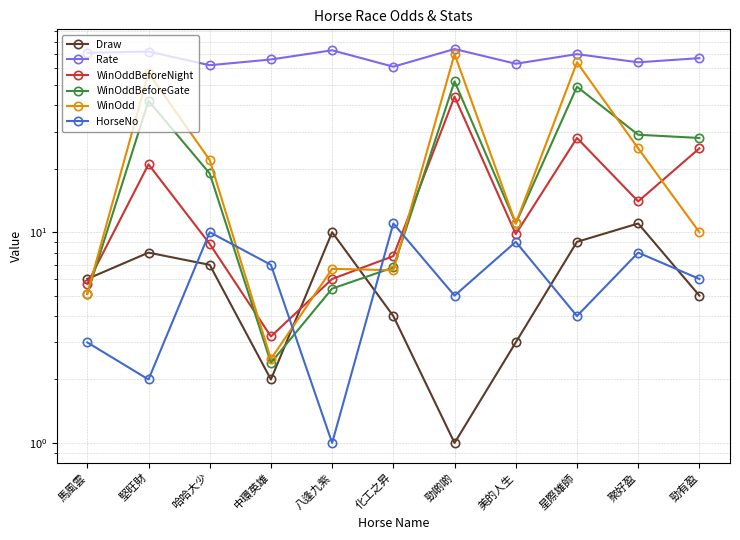

Which category has the lowest value in the WinOddBeforeGate series?

中環英雄